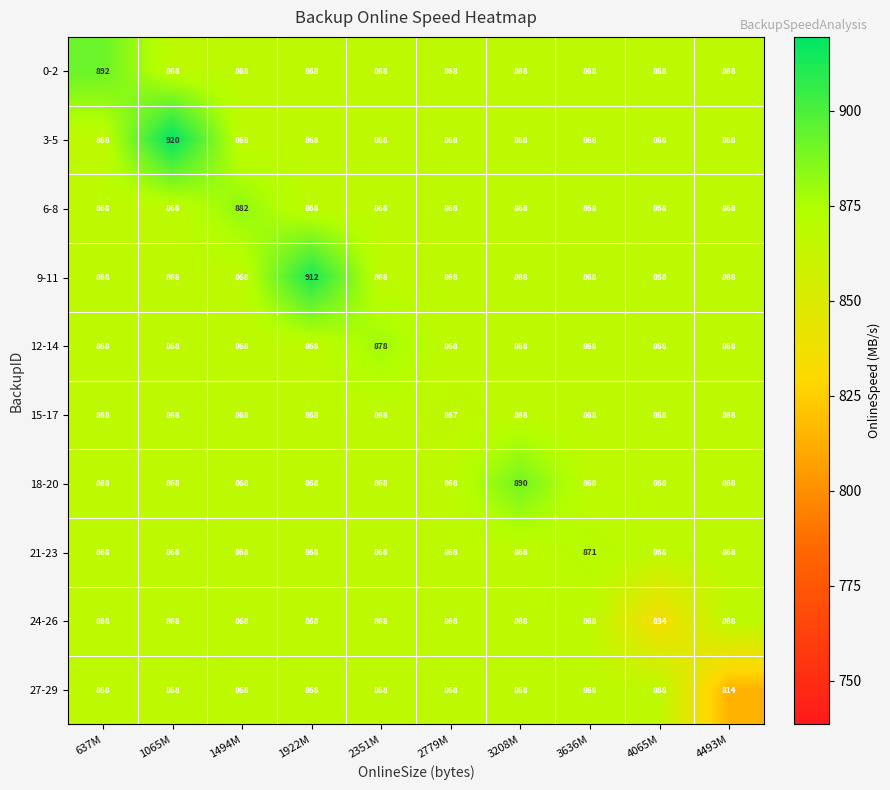

What is the smallest value displayed?

814